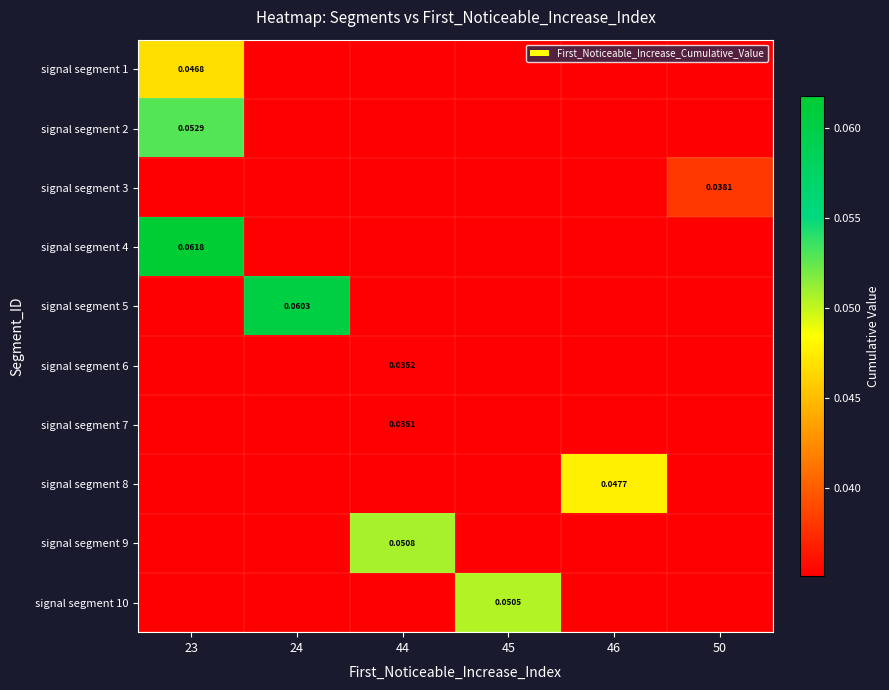

Which label corresponds to the largest value in the chart?

23